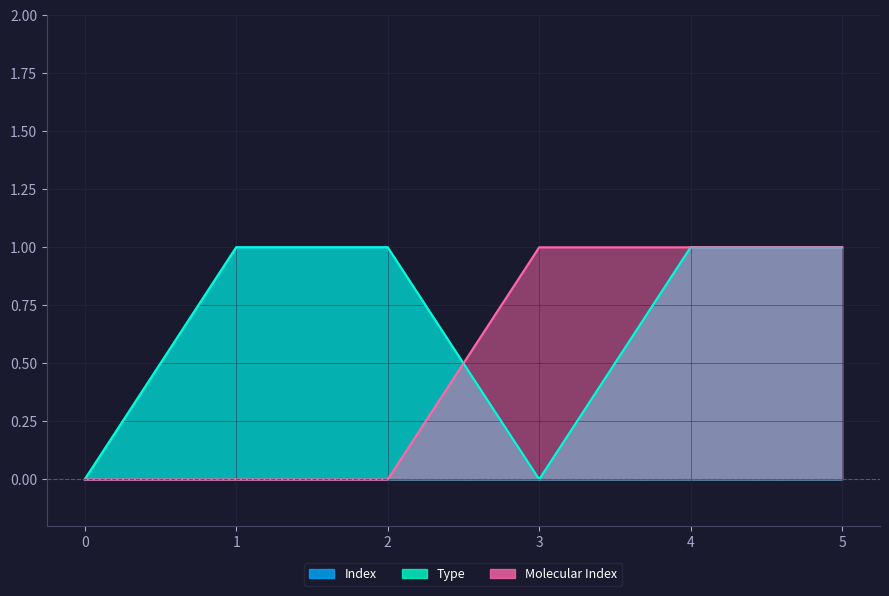

Reading right to left, list all the values displayed in this chart.

Index: 5=1	4=1	3=0	2=1	1=1	0=0
Type: 5=1	4=1	3=0	2=1	1=1	0=0
Molecular Index: 5=1	4=1	3=1	2=0	1=0	0=0